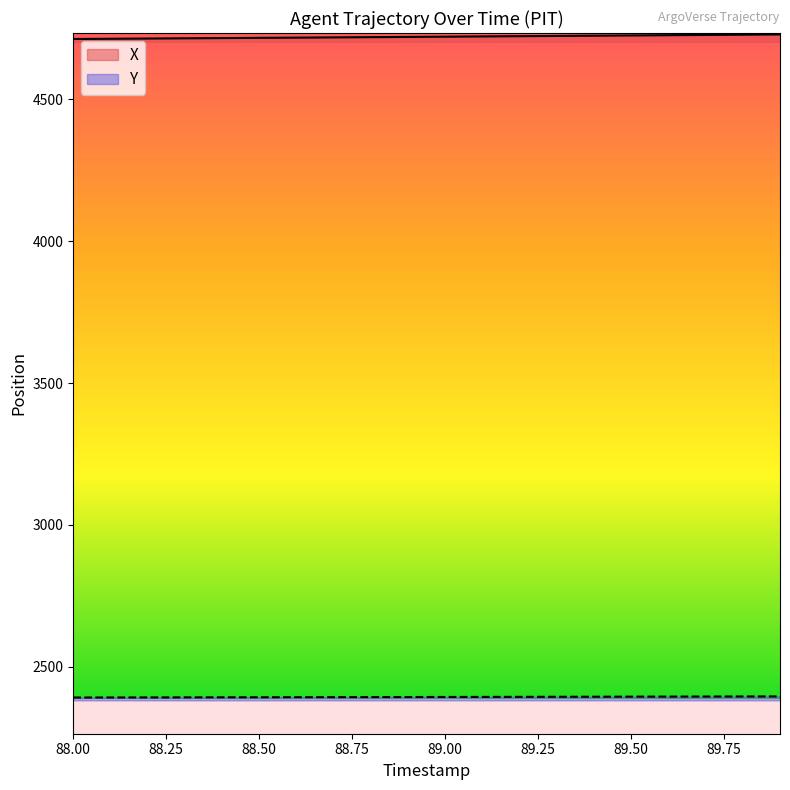

What is the maximum value for Y?

2396.0